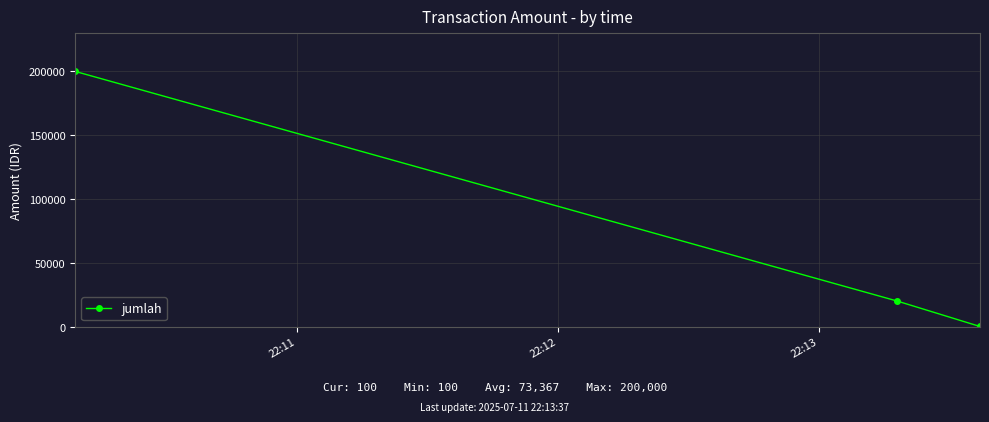

Reading right to left, list all the values displayed in this chart.

100	20000	200000